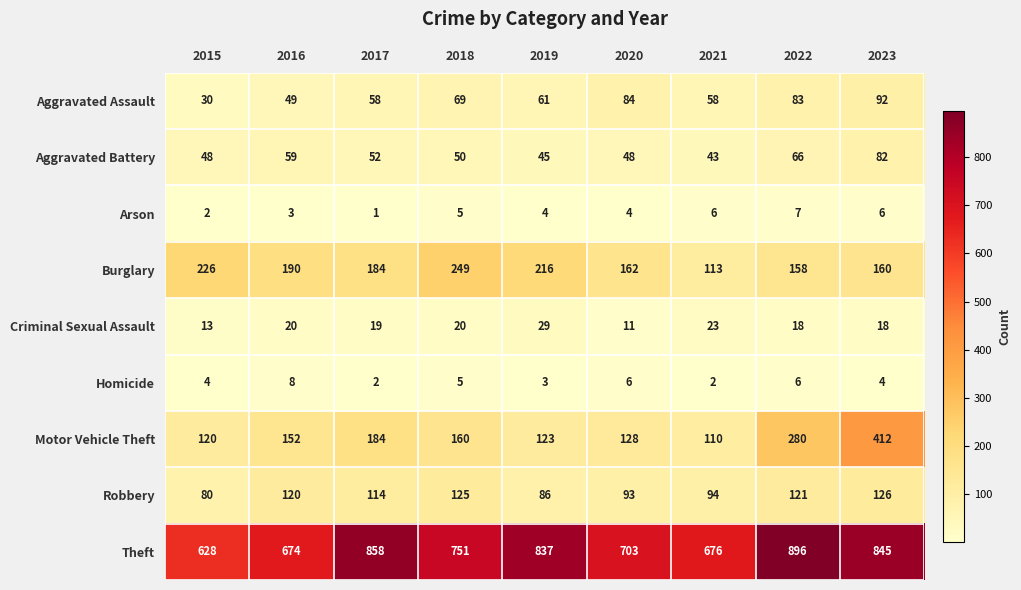

At how many categories does at least one series exceed 177?

9